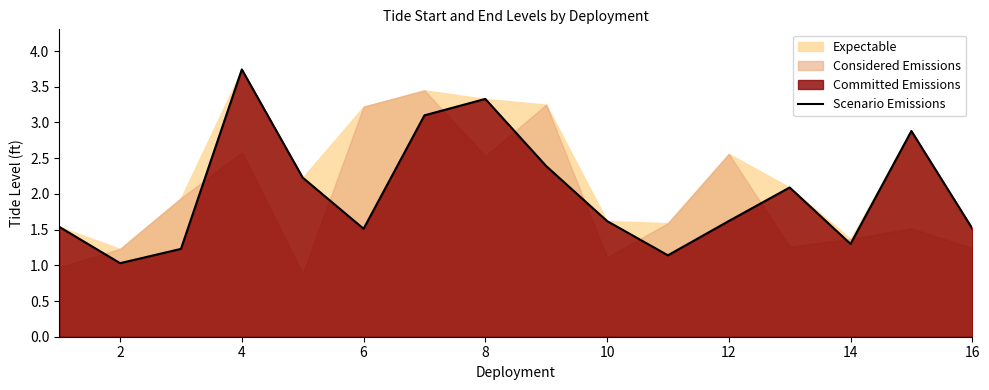

What is the lowest value of the Scenario Emissions series?

1.0